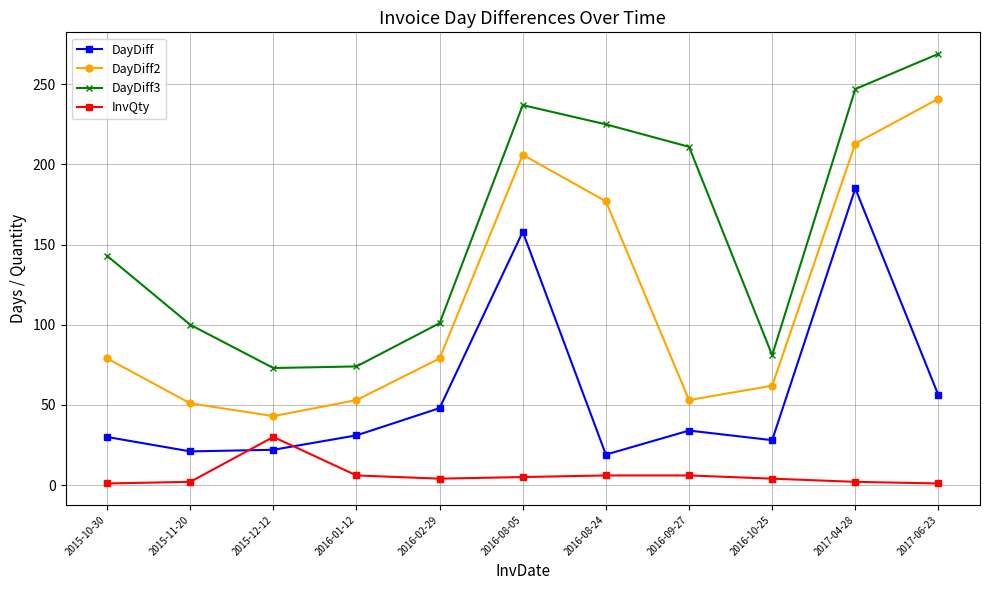

What is the minimum value for DayDiff3?

73